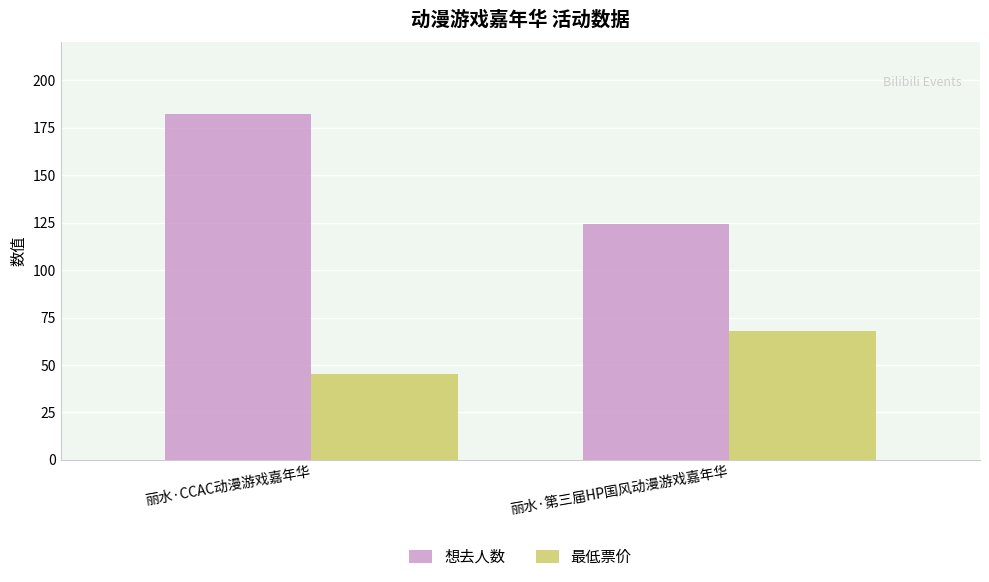

Reading left to right, transcribe all the data shown in this chart.

想去人数: 丽水·CCAC动漫游戏嘉年华=182	丽水·第三届HP国风动漫游戏嘉年华=124
最低票价: 丽水·CCAC动漫游戏嘉年华=45	丽水·第三届HP国风动漫游戏嘉年华=68